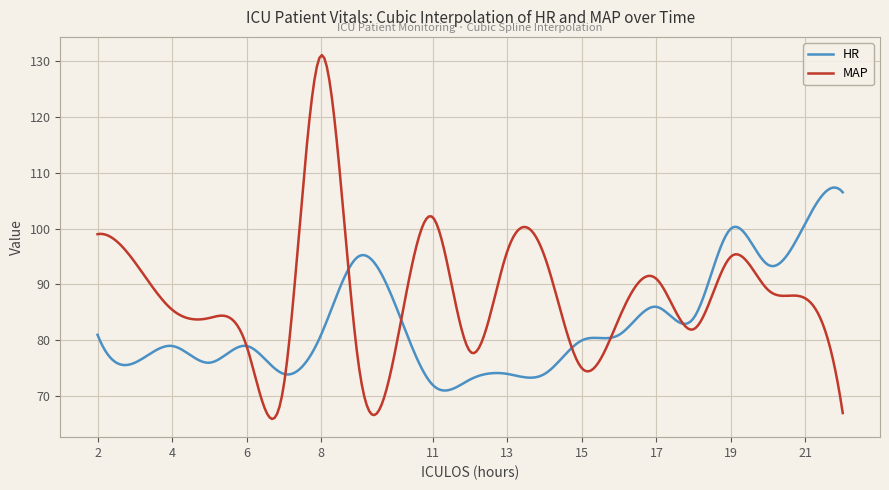

What is the lowest value of the HR series?

71.0